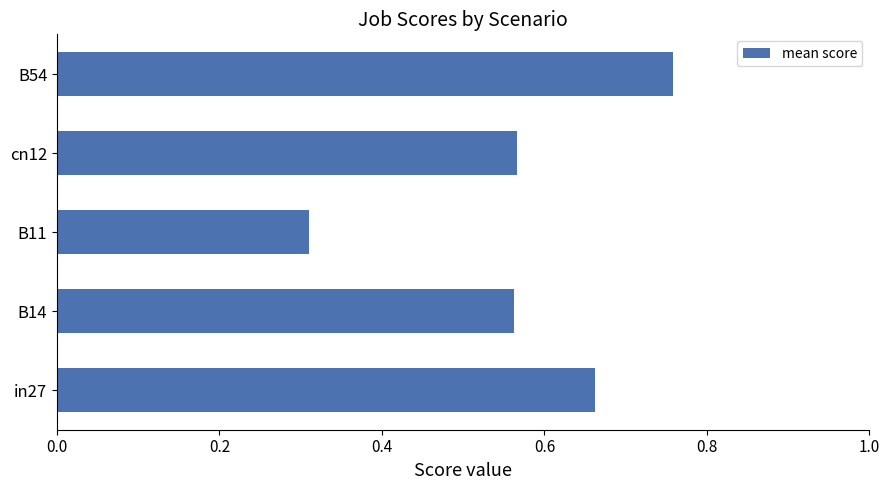

What is the change in value from B14 to B54?

+0.2